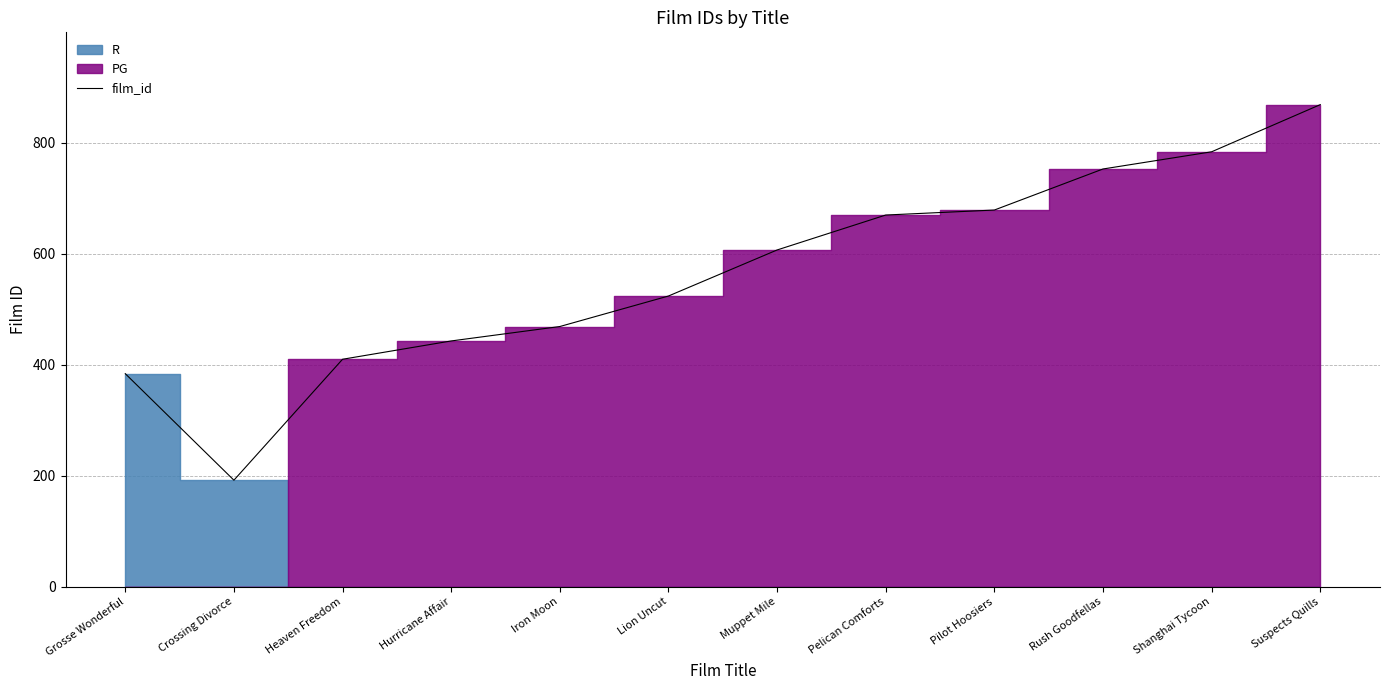

Rank the categories by value from lowest to highest.

Crossing Divorce, Grosse Wonderful, Heaven Freedom, Hurricane Affair, Iron Moon, Lion Uncut, Muppet Mile, Pelican Comforts, Pilot Hoosiers, Rush Goodfellas, Shanghai Tycoon, Suspects Quills